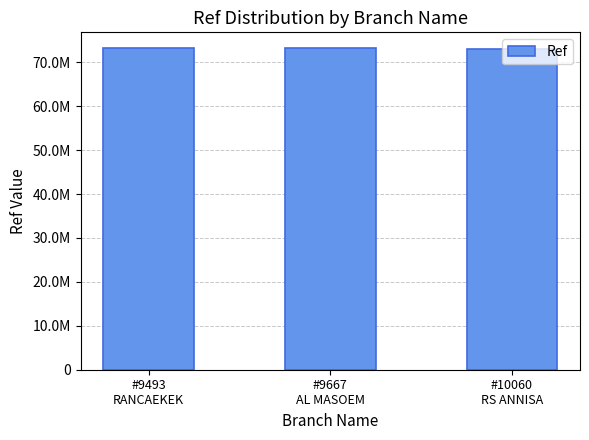

What is the greatest value displayed?

73148258